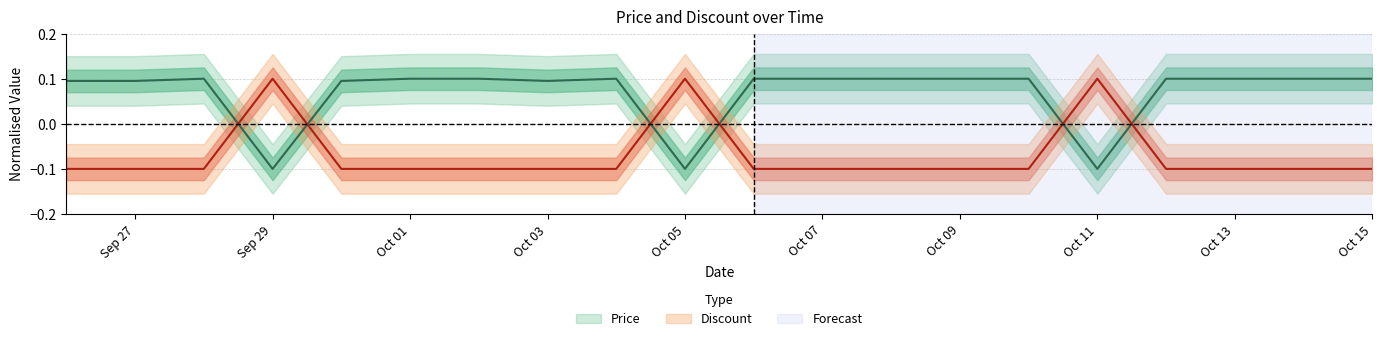

What value does the Price series have at Oct 03?

0.1